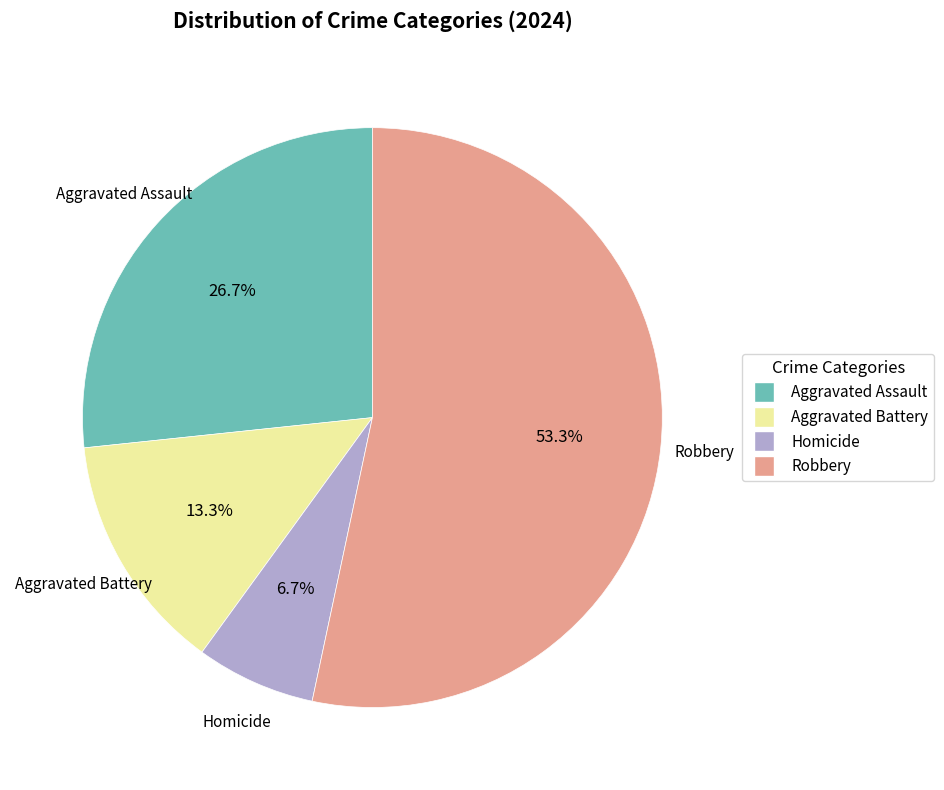

Is it true that Homicide is 7% of the pie?

True